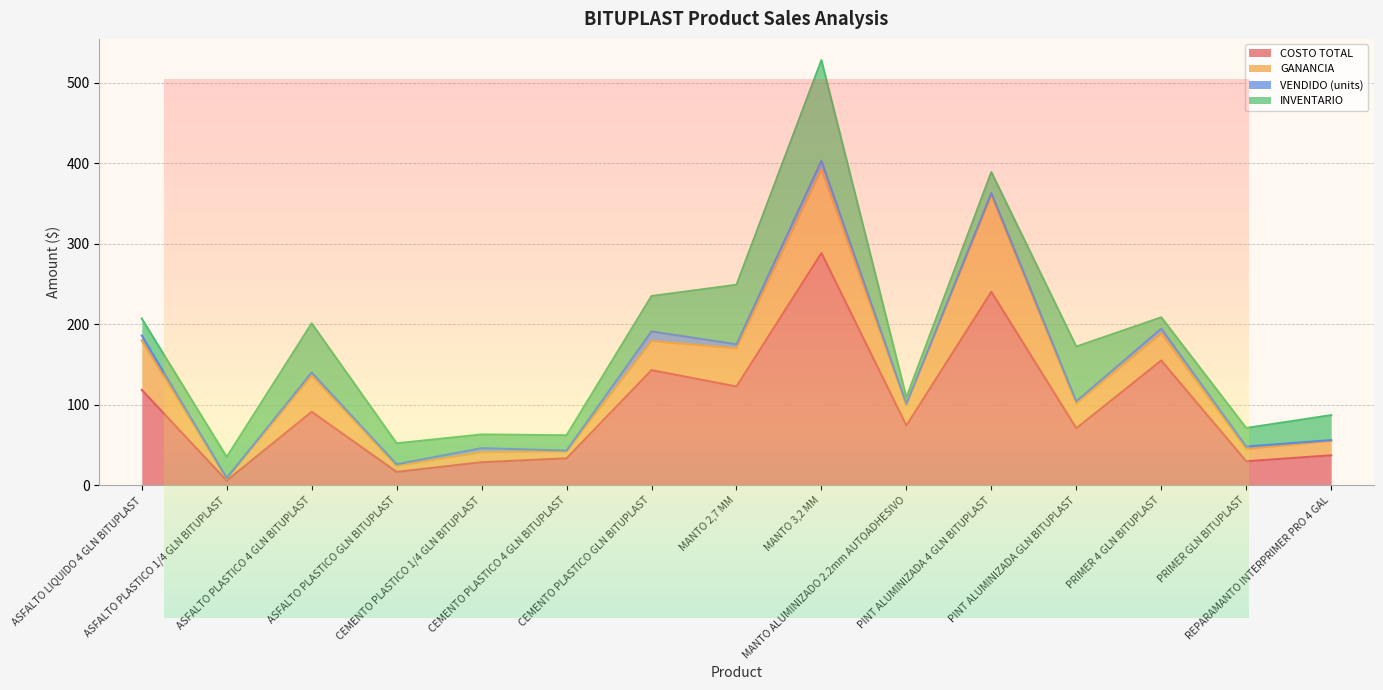

At which label is GANANCIA closest to 61?

ASFALTO LIQUIDO 4 GLN BITUPLAST